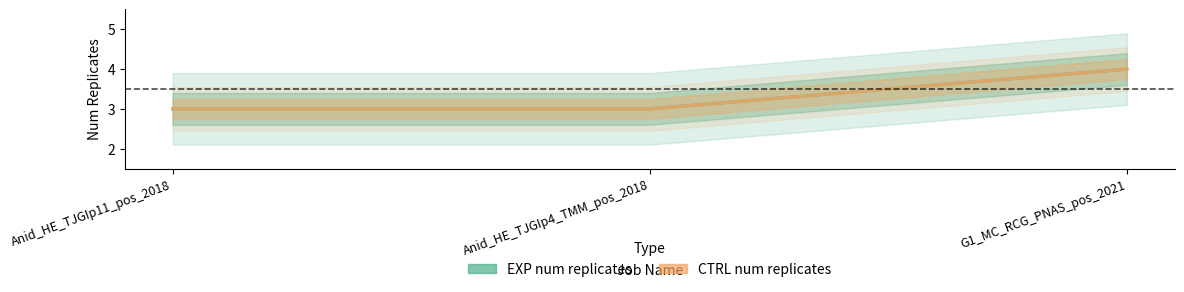

Rank the series at G1_MC_RCG_PNAS_pos_2021 from highest to lowest value.

EXP num replicates, CTRL num replicates